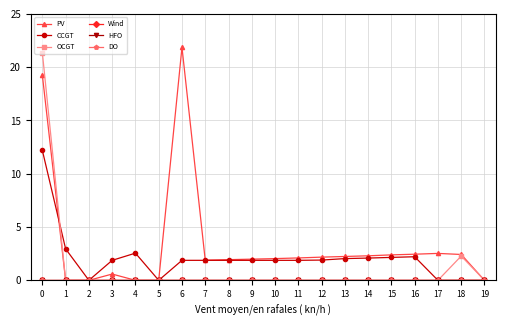

True or false: OCGT and Wind intersect in this chart.

False